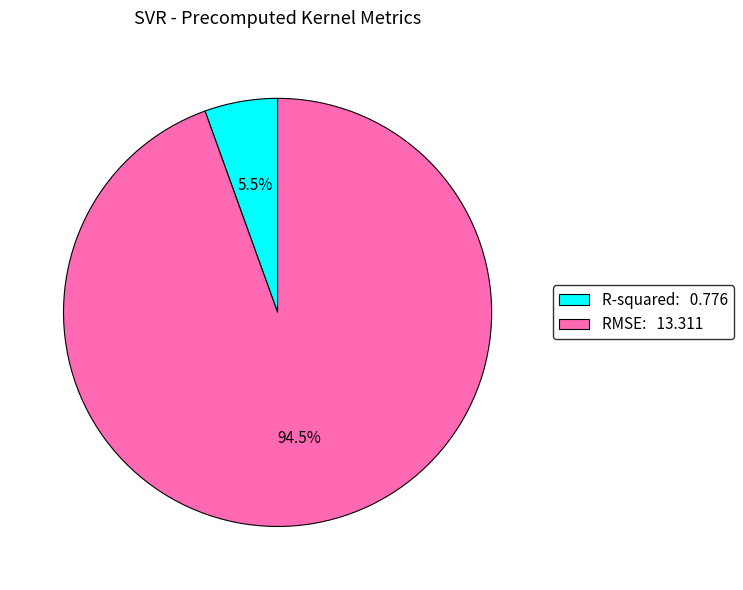

How much of the chart is everything except R-squared?

94.5%